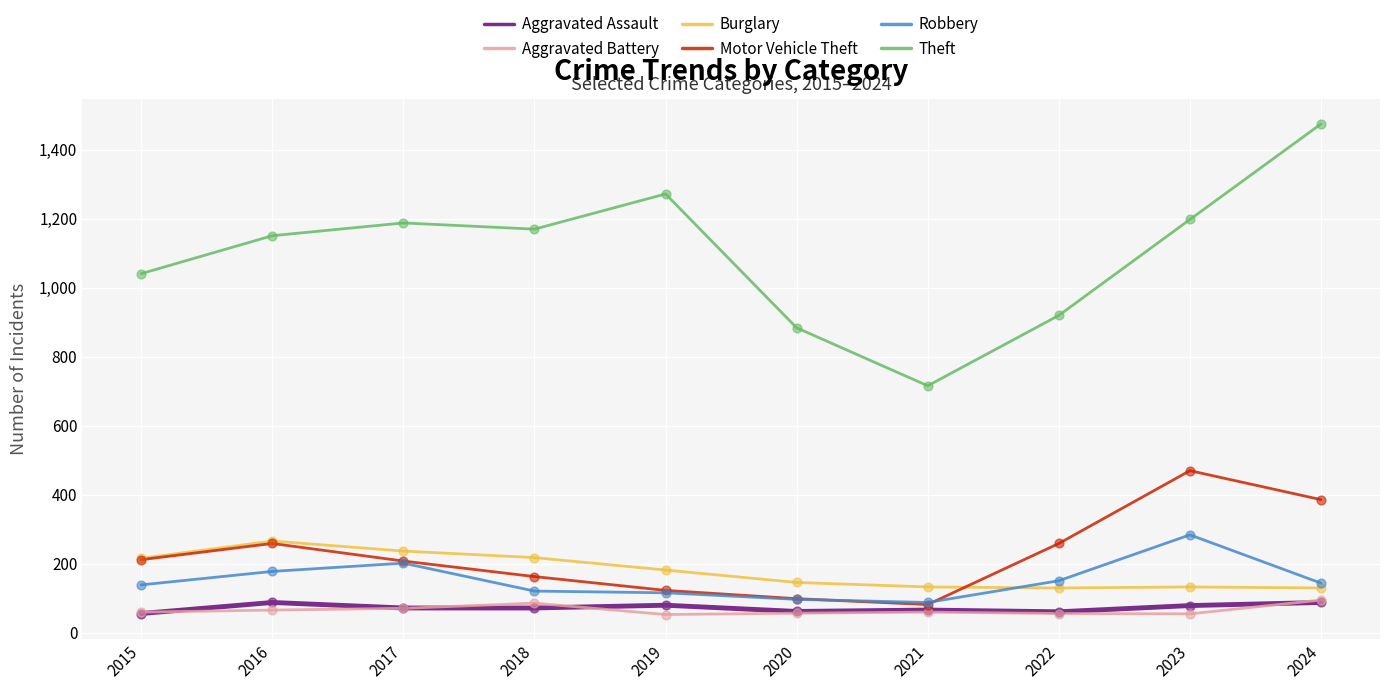

Is the value of Theft at 2022 greater than the value of Burglary at 2023?

Yes